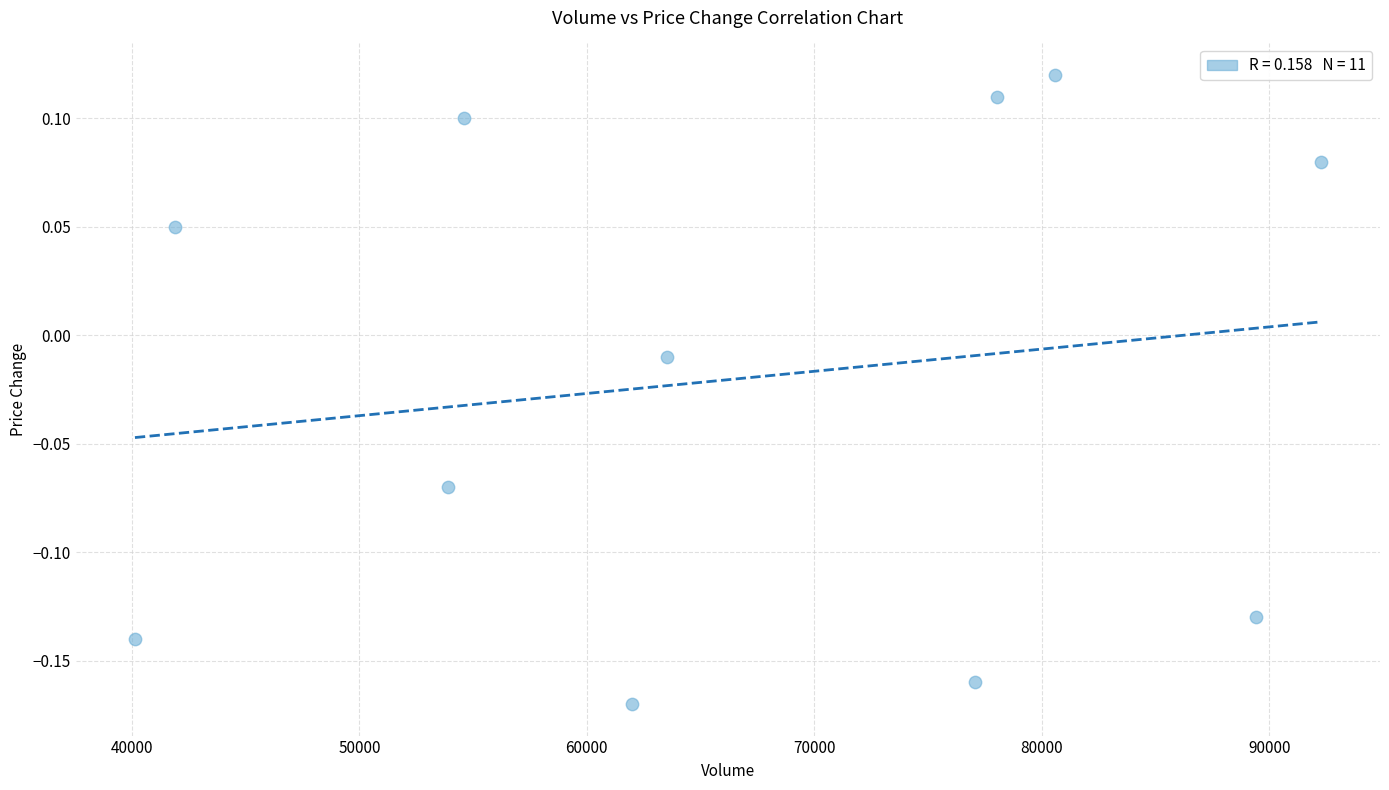

What is the range of X values (max minus min)?

52116.2